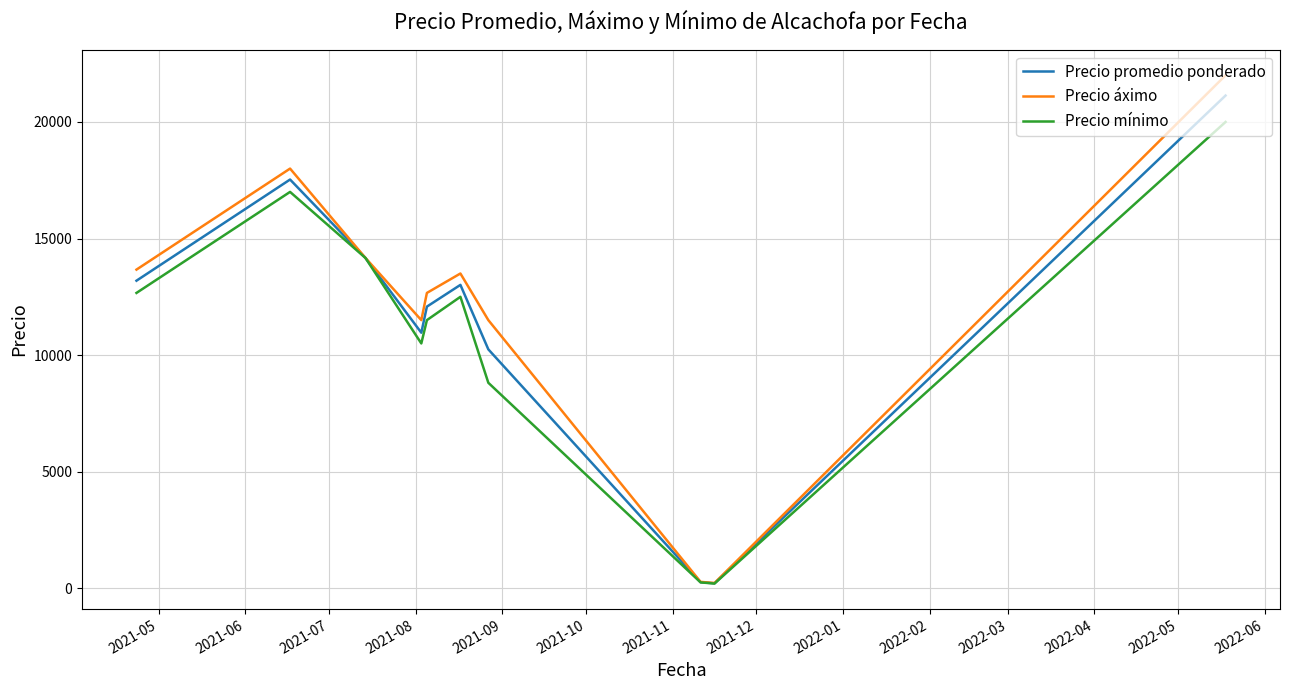

List the series in order of their overall mean, highest first.

Precio áximo, Precio promedio ponderado, Precio mínimo